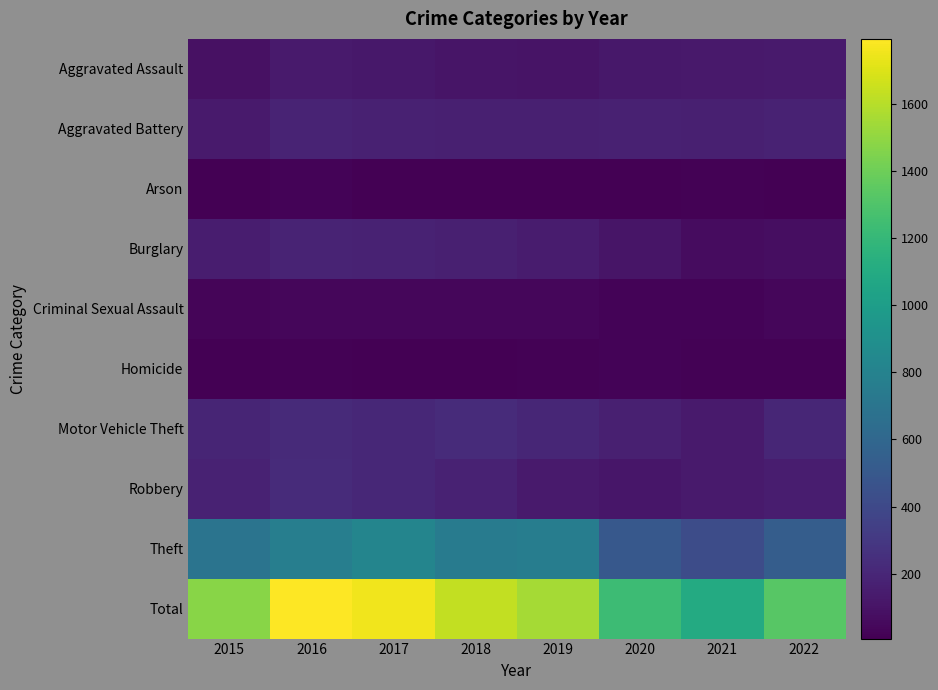

Which series has the largest range (max minus min)?

Total